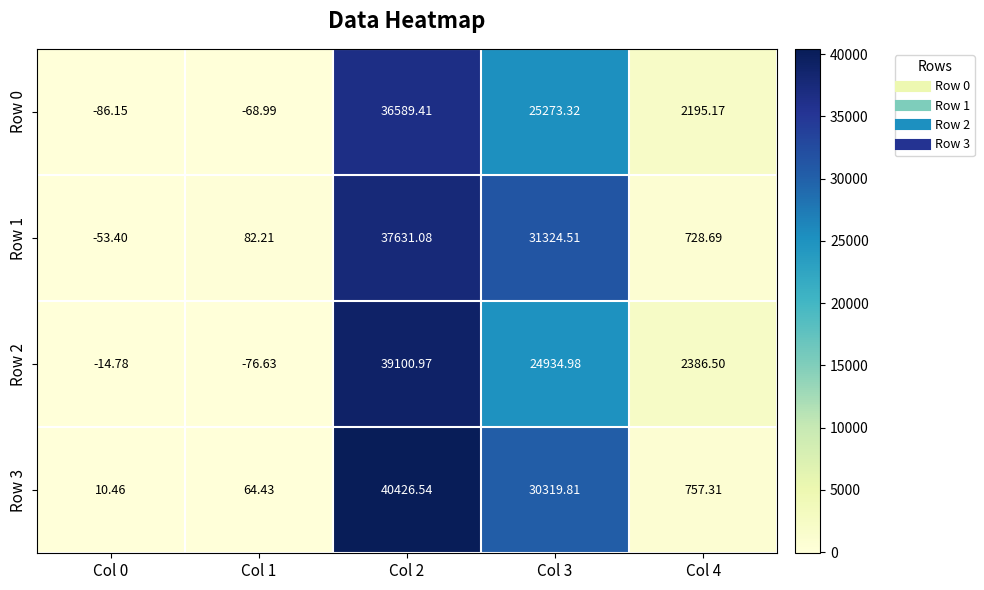

Is the value of Row 0 at Col 3 greater than the value of Row 1 at Col 3?

No